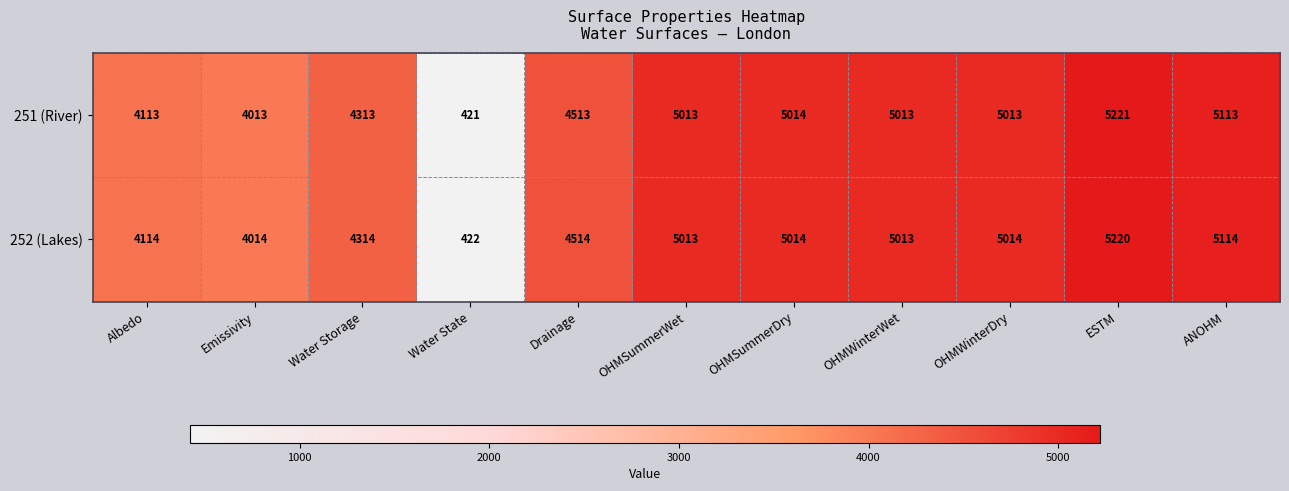

List the series in order of their peak value, lowest first.

252 (Lakes), 251 (River)